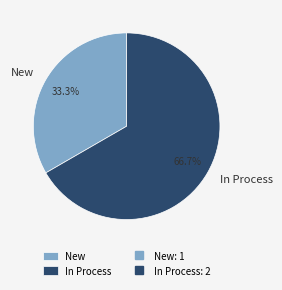

What percentage is the New slice, to the nearest percent?

33%